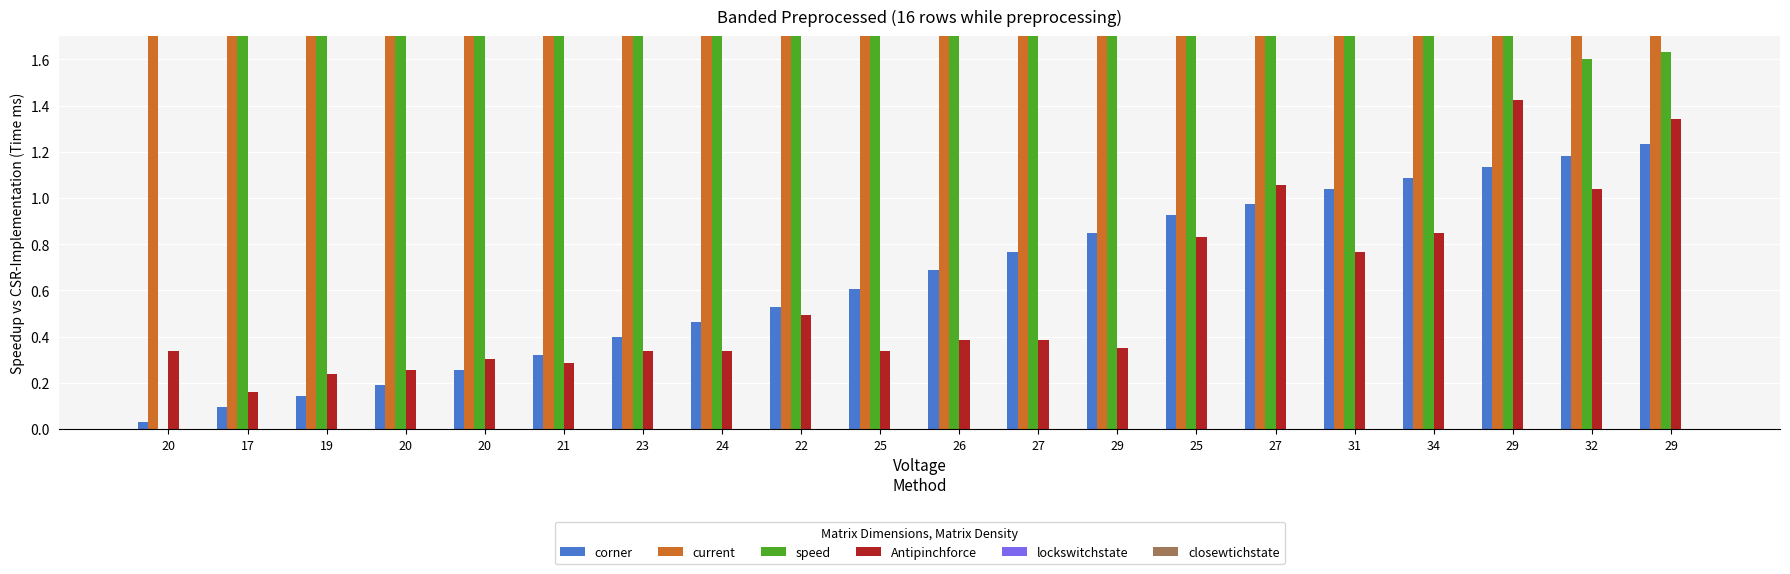

Are the bars grouped side by side (vs. stacked)?

Yes